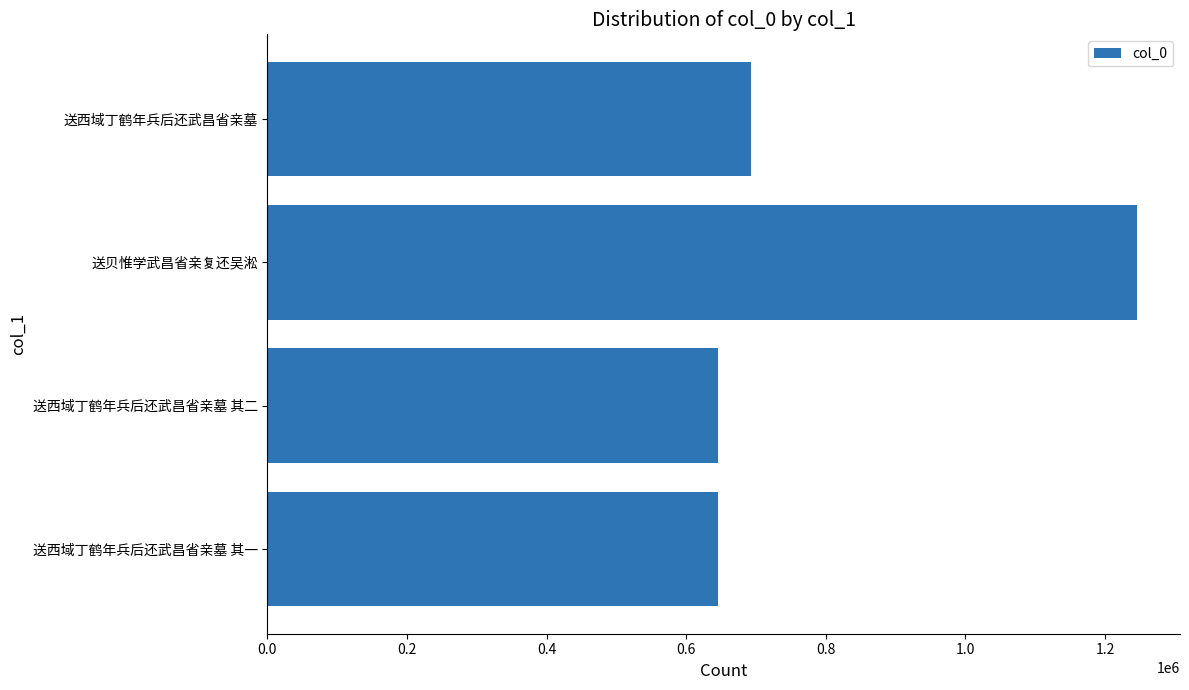

Is it true that the value at 0.6 is 14306?

False